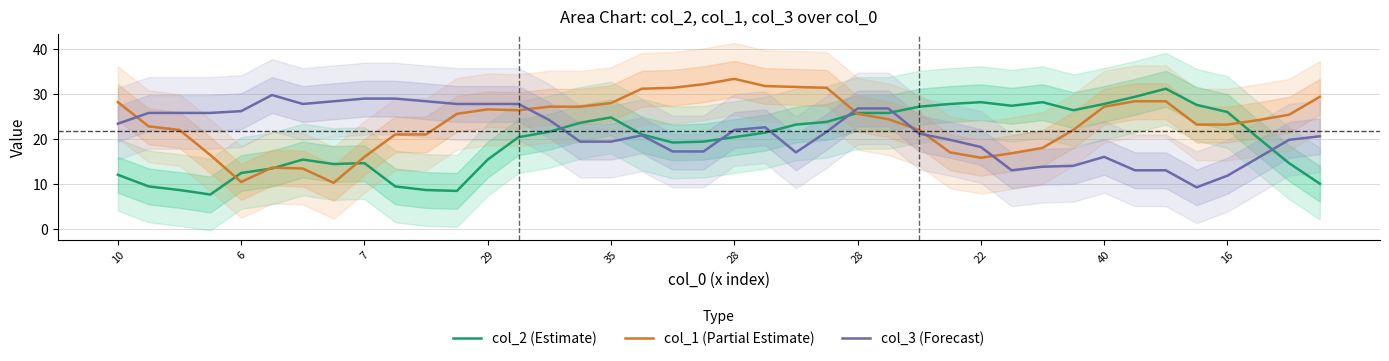

At which category does col_1 (Partial Estimate) reach its first local valley?

6